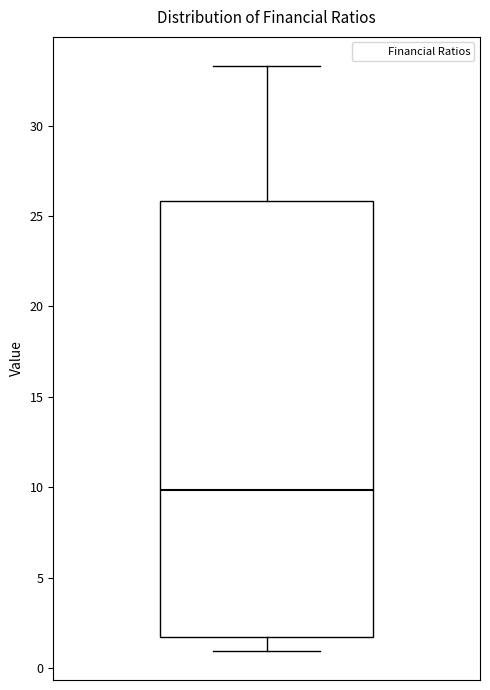

Transcribe this box plot: give where the median line is, the range the box spans, and where the two whiskers end, as read against the y-axis. The values are not printed on the chart, so give them approximately, as read against the axis.

median 10.0, box 1.5 to 26.0, whiskers 1.0 to 33.5